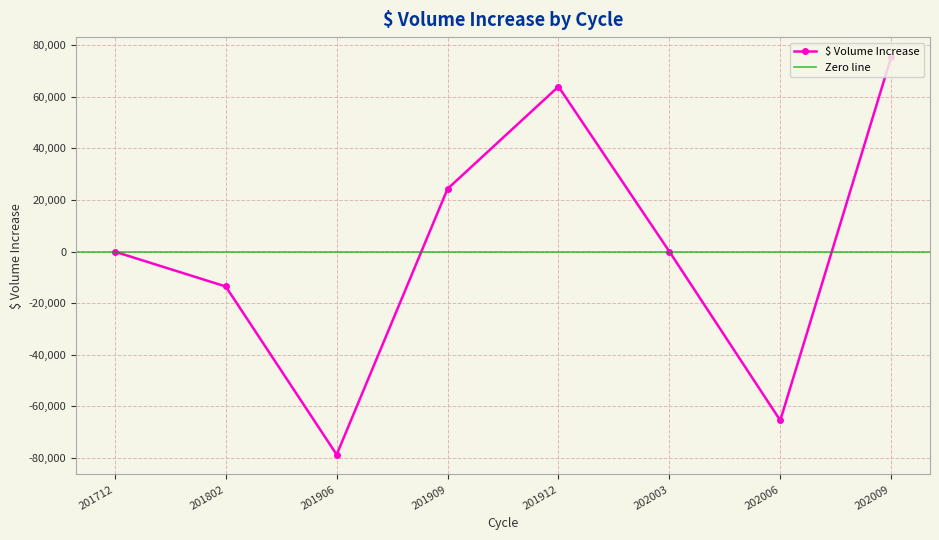

How many lines are shown in the chart?

1